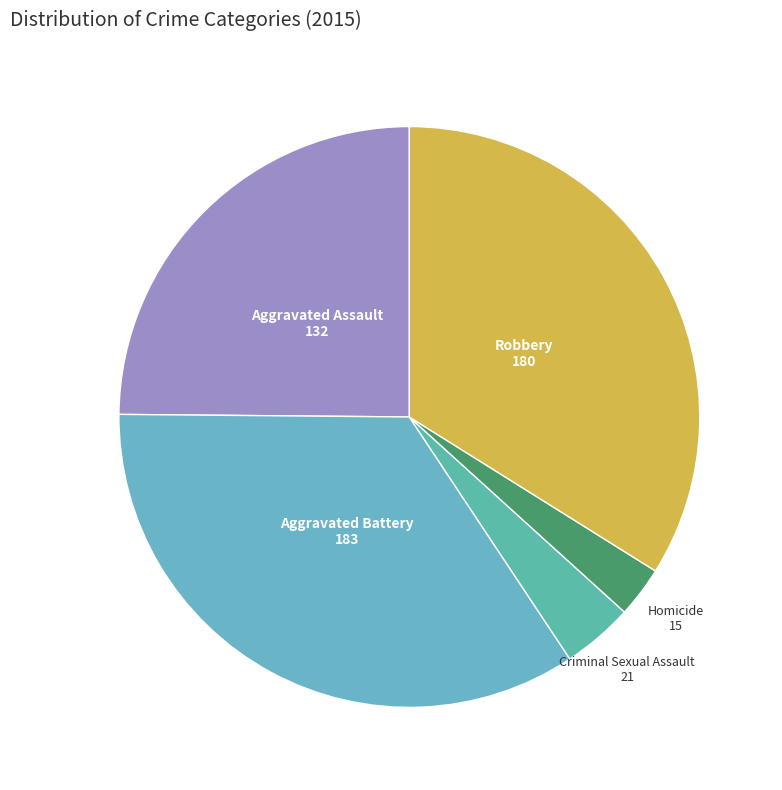

What is the largest slice in the pie chart?

Aggravated Battery